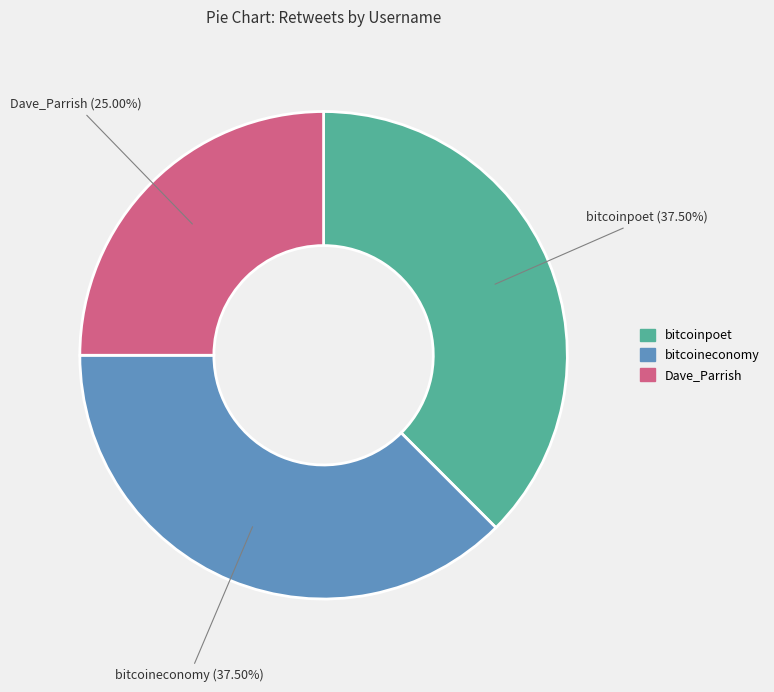

Does any single category account for the majority?

No